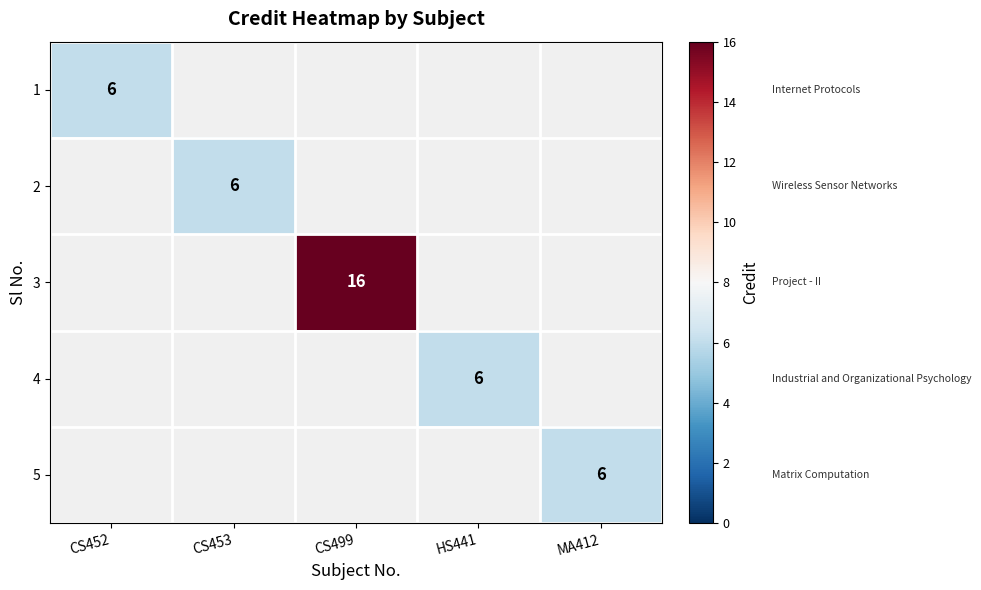

True or false: 4 has a value of 6 at HS441.

True